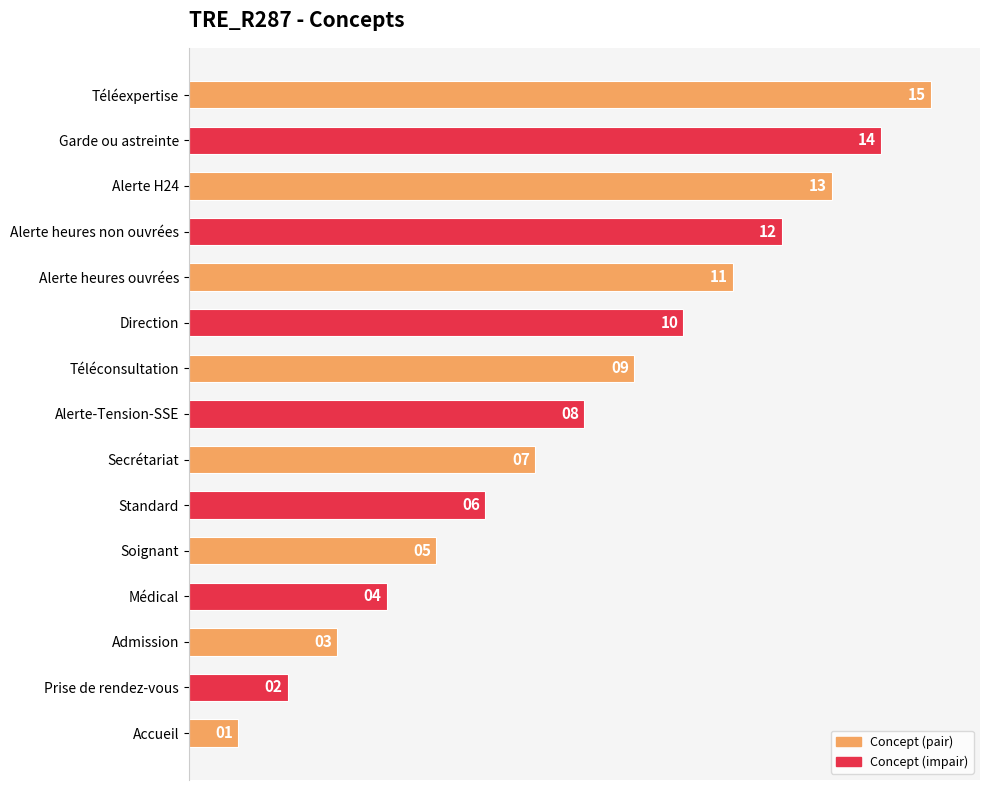

What is the difference between the maximum and minimum values?

14